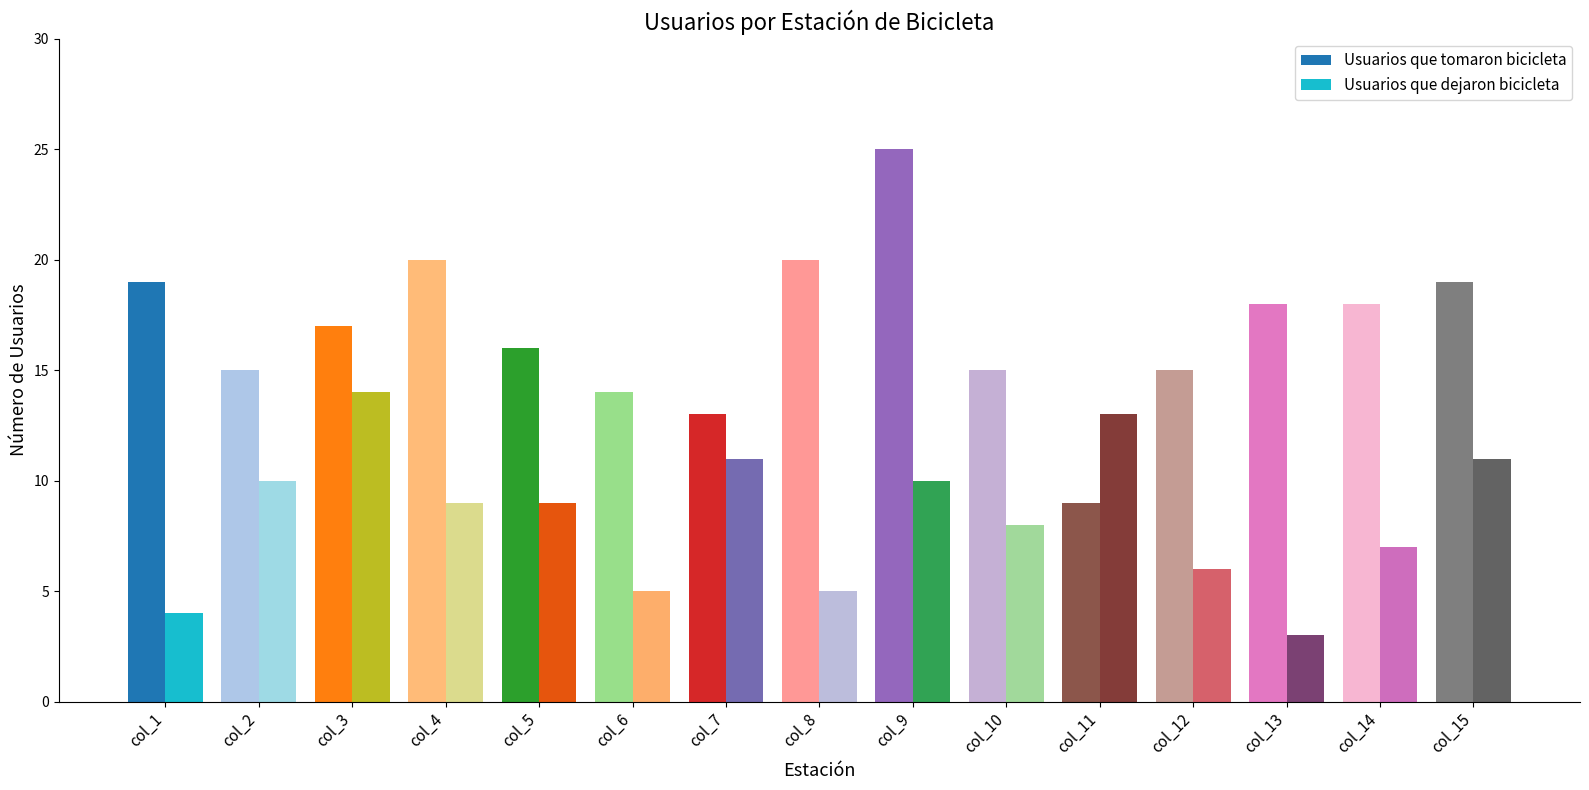

What is the value of the Usuarios que dejaron bicicleta bar at the 5th from the left?

9